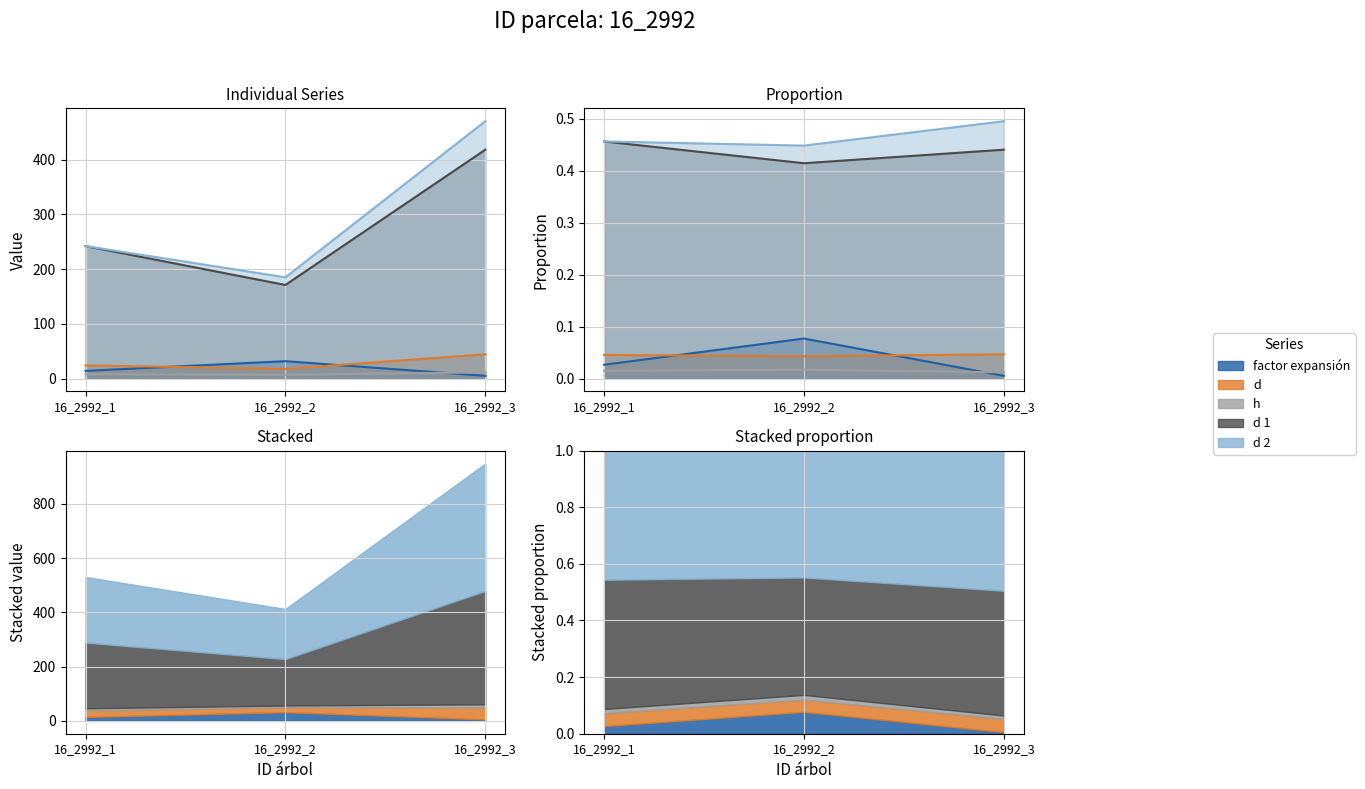

Which series changed the most between 16_2992_1 and 16_2992_2?

d 1